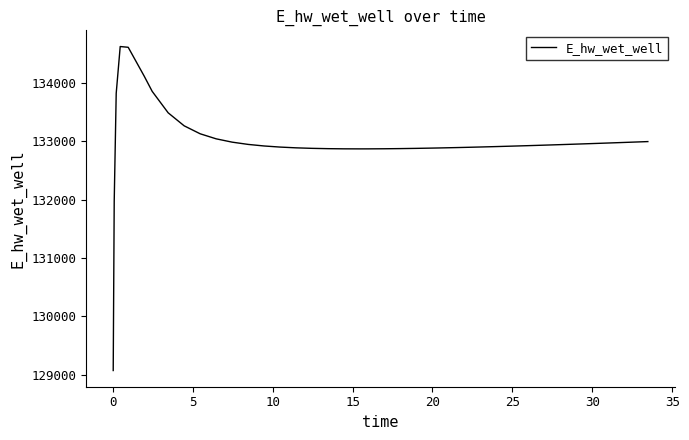

Count the number of data series in this chart.

1